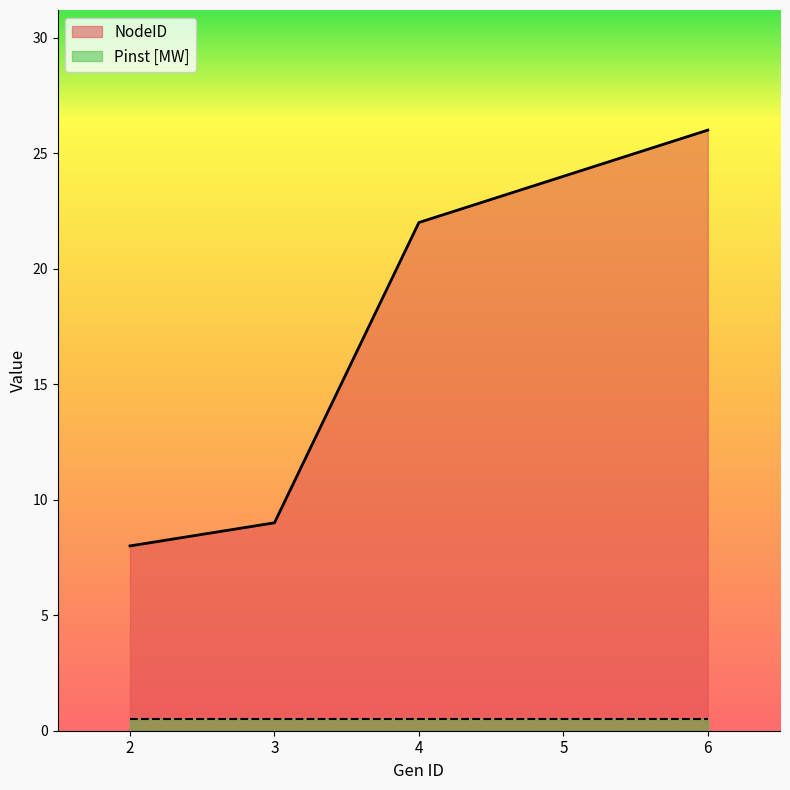

What is the value of the 1st point from the left?

8